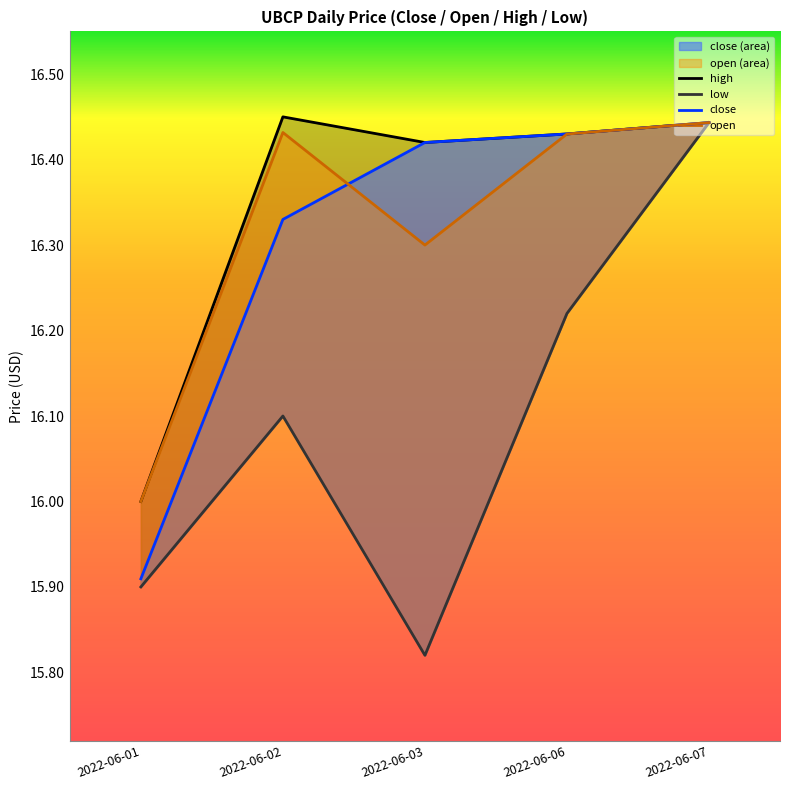

At which category does open reach its first local peak?

2022-06-02